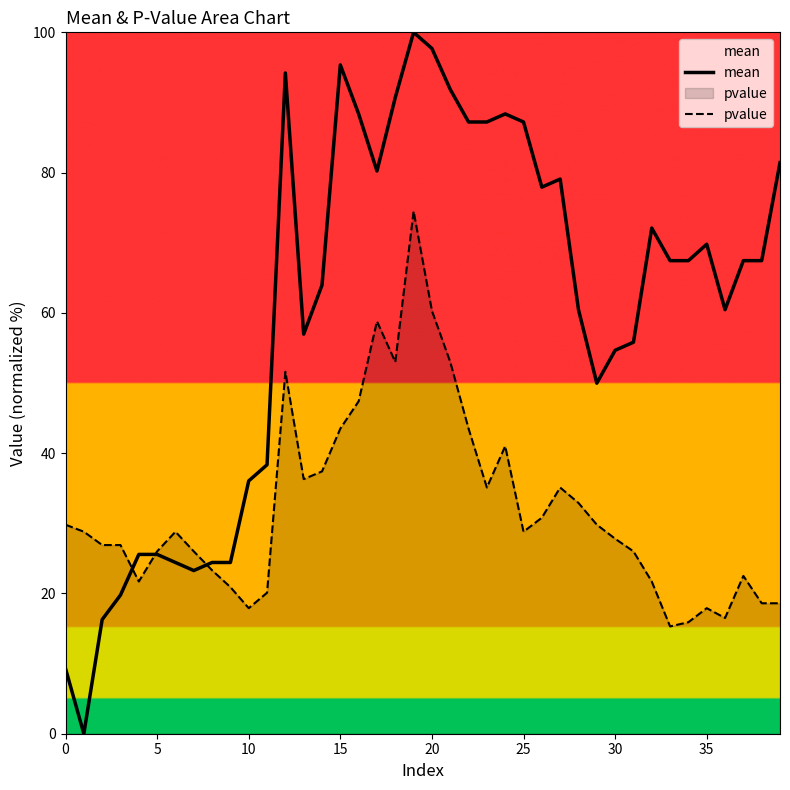

How many lines are shown in the chart?

2